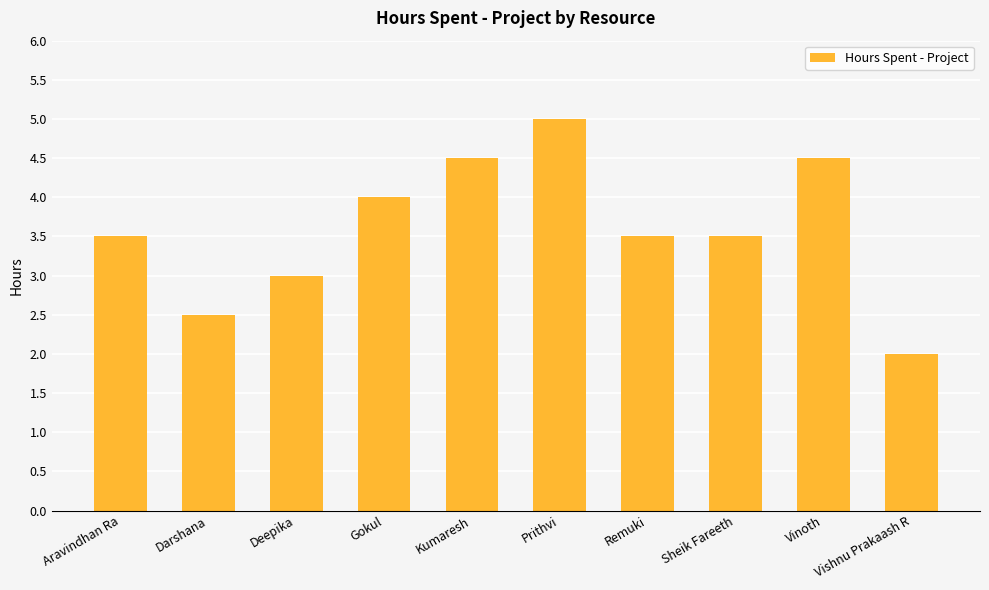

True or false: the data shows 3.5 at Aravindhan Ra.

True